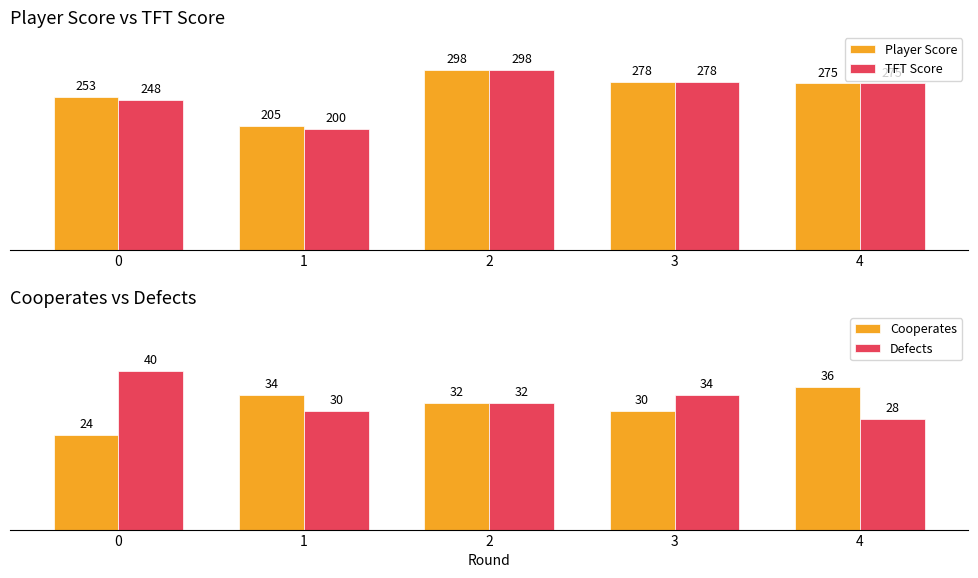

How many bars are there in total?

20